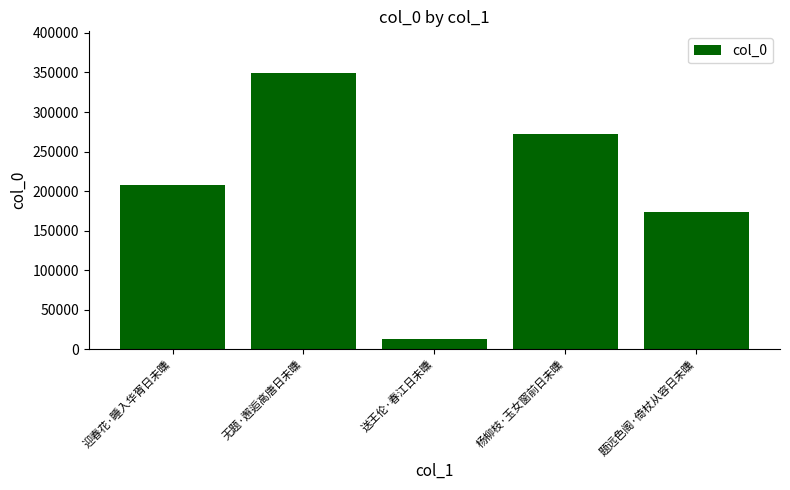

What value does the data have at 题远色阁·倚杖从容日未曛?

173966